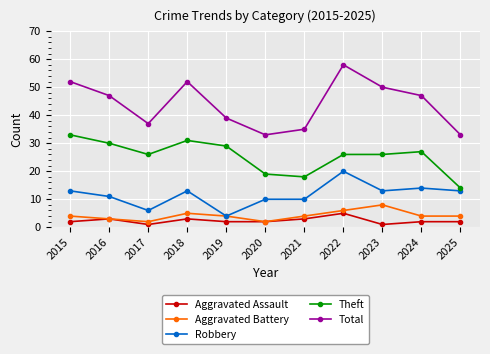

True or false: Theft has more than 0 points higher than both neighbors.

True